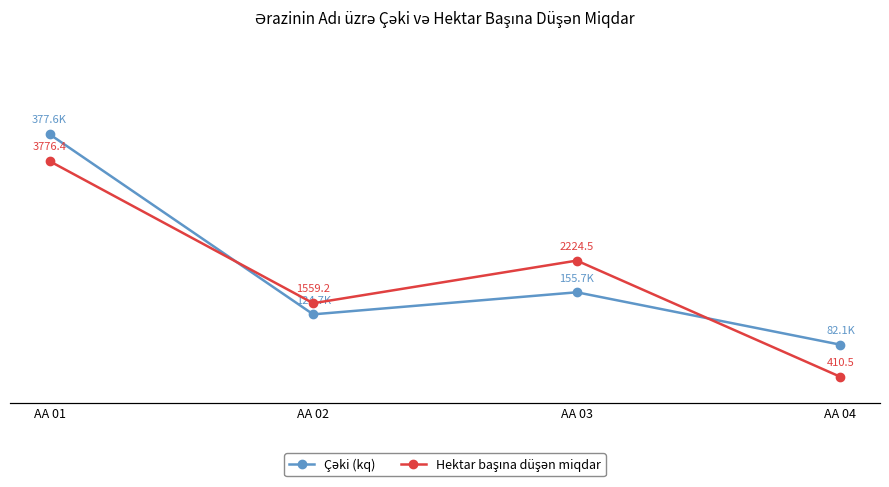

What is the minimum value shown in the chart?

410.5